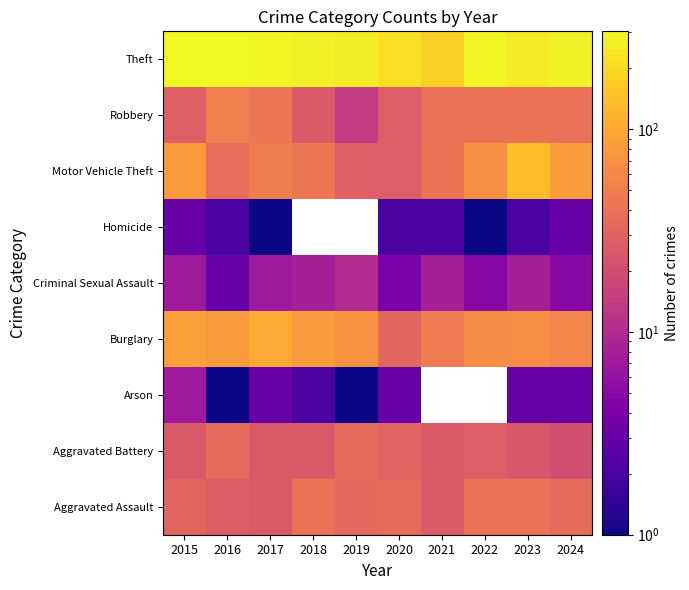

Is it true that Robbery equals 16.3 at 2022?

False